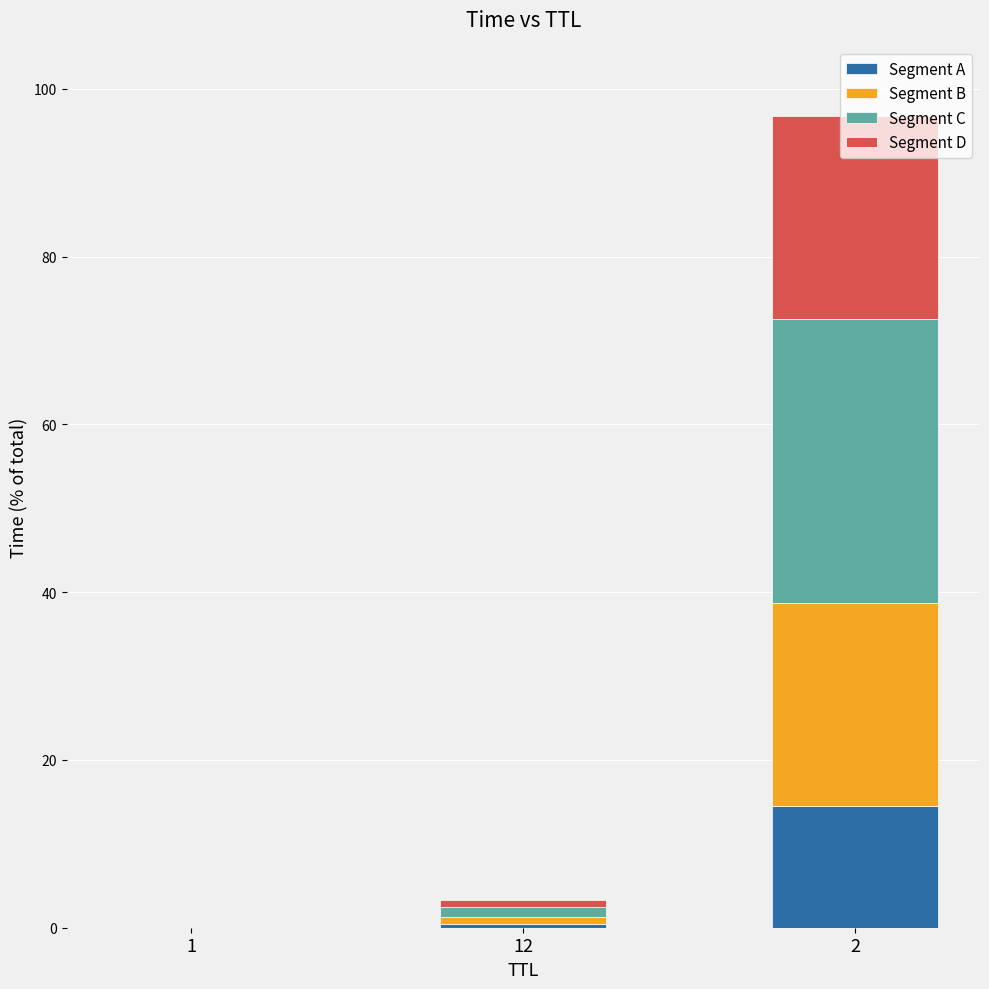

What is the total value across all series at 2?

96.7